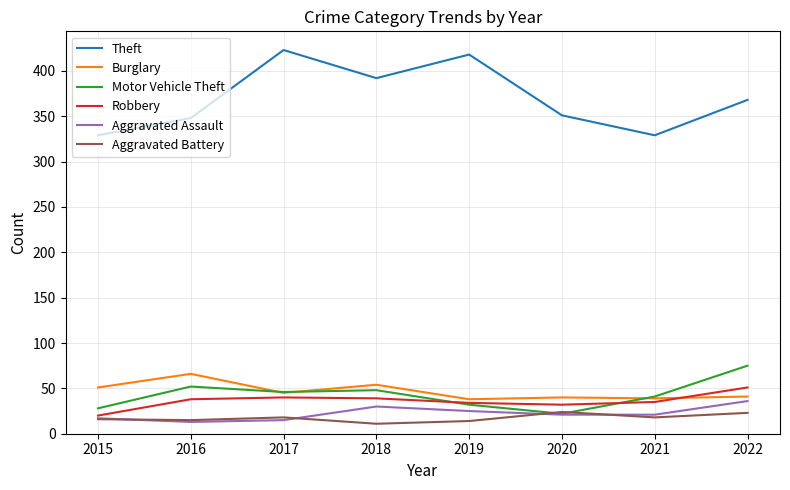

At 2018, list the series in order from largest to smallest.

Theft, Burglary, Motor Vehicle Theft, Robbery, Aggravated Assault, Aggravated Battery